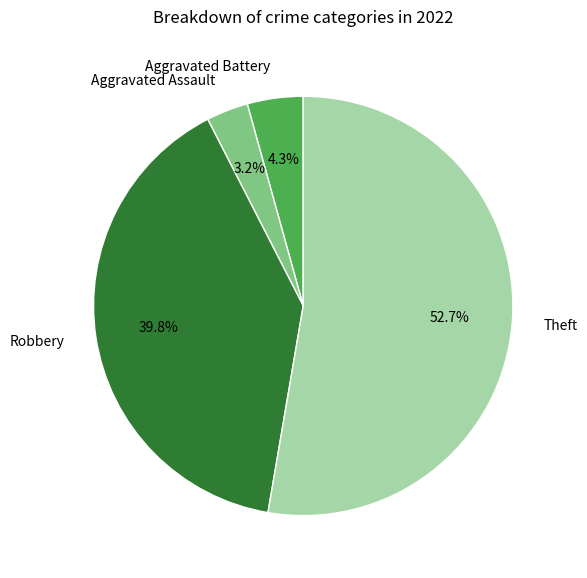

Is there any slice that represents more than half of the pie?

Yes